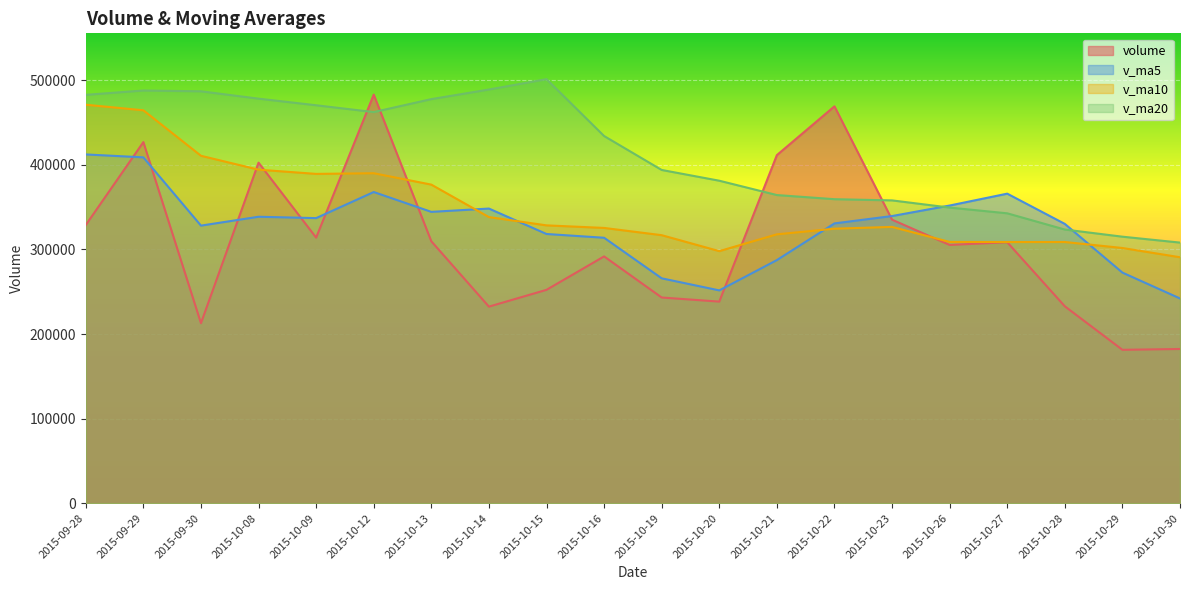

What is the average value of the v_ma5 series?

327805.2